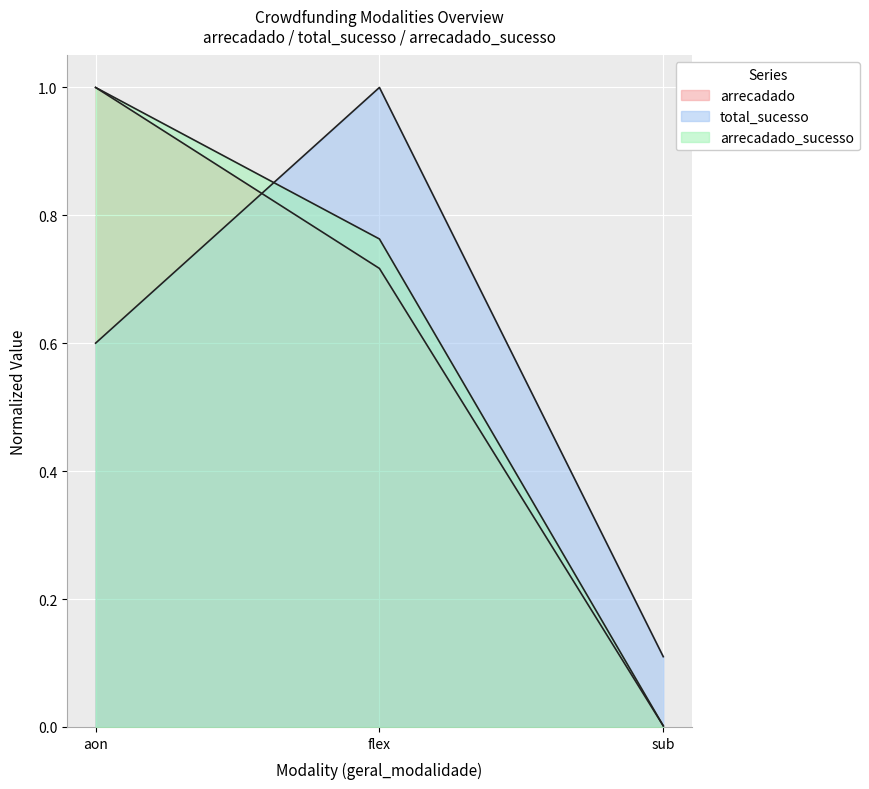

What is the total value across all series at aon?

2.6